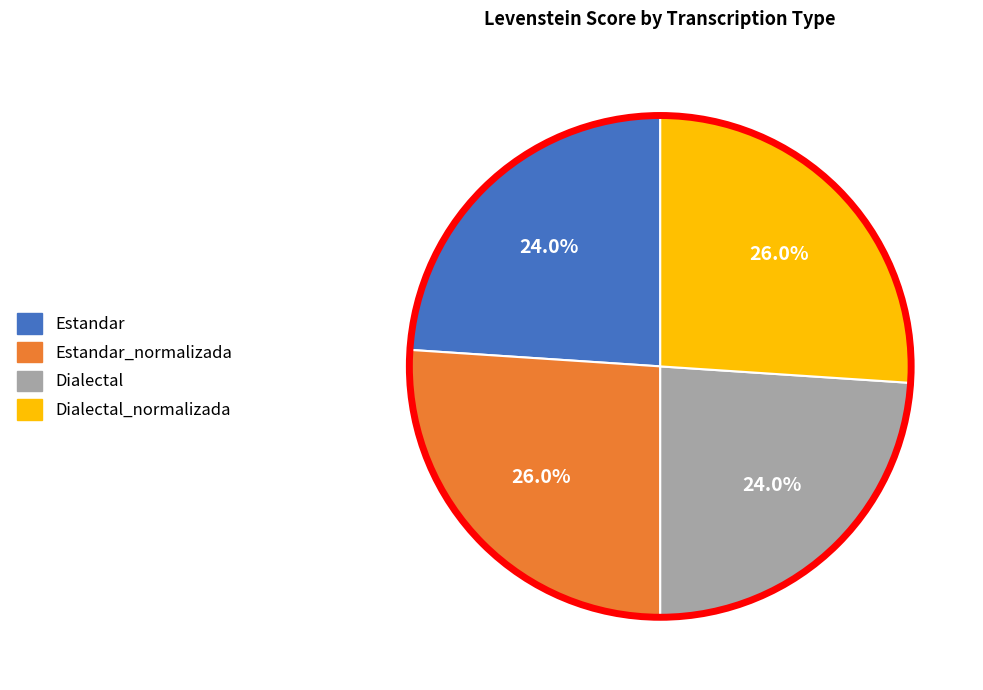

Approximately how many times larger is the value at Estandar compared to Dialectal_normalizada?

0.9